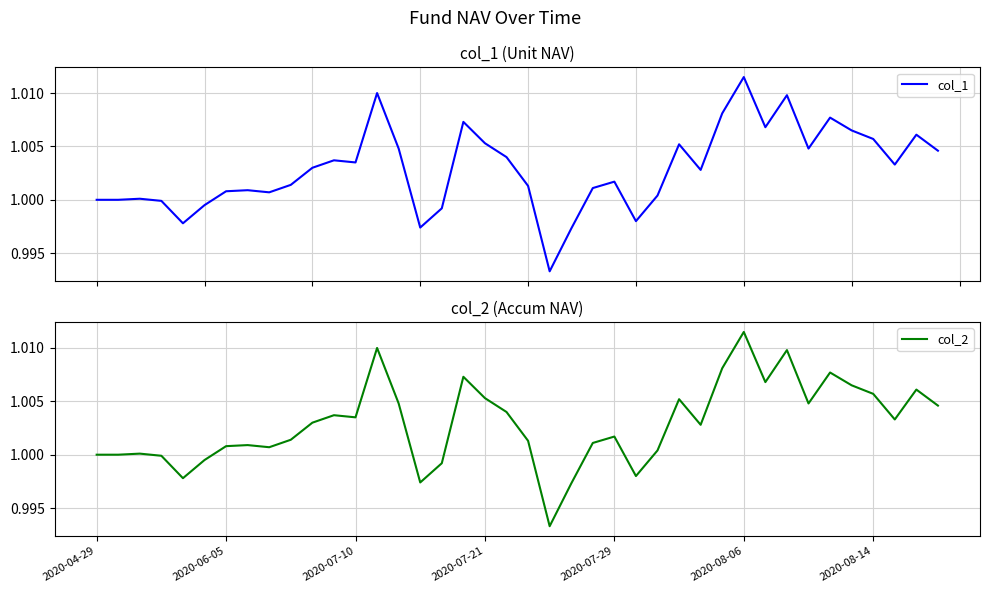

Which series has the largest total across all categories?

col_1